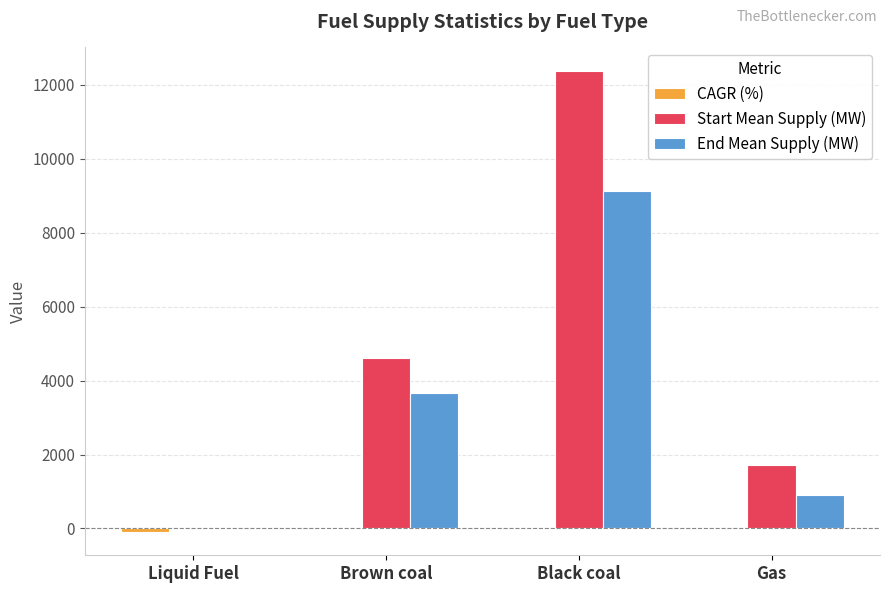

Which category has the highest value across all series?

Black coal